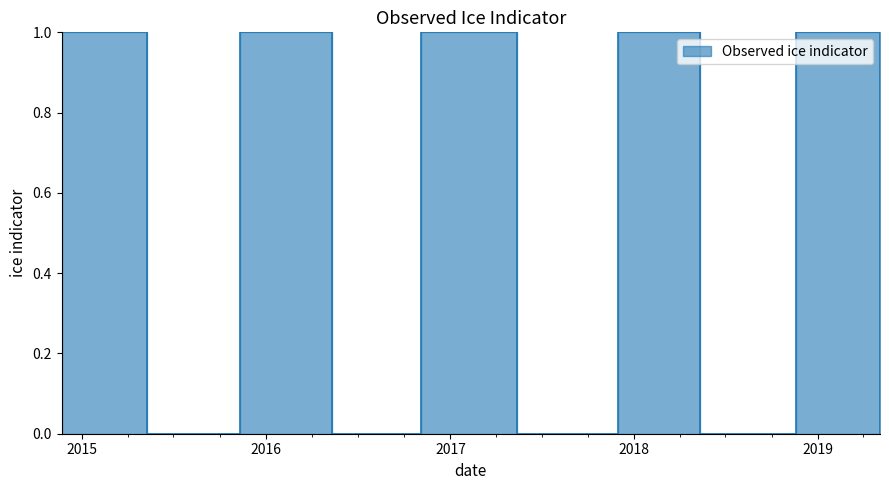

How many data points are less than 1?

5